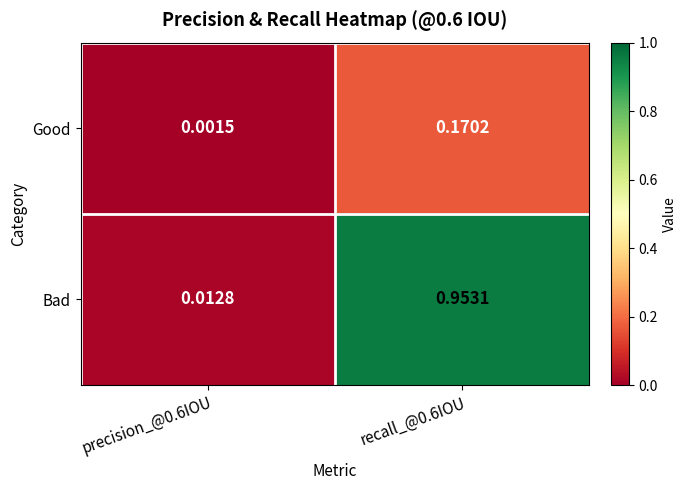

Which series has the largest total across all categories?

Bad